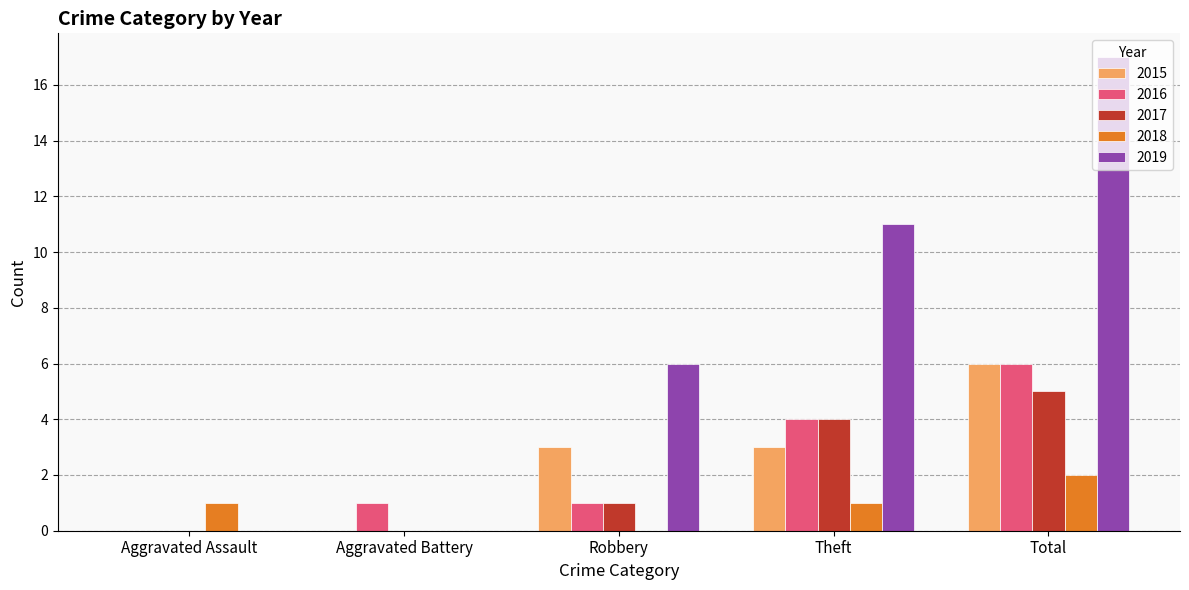

What is the sum of all 2017 values?

10